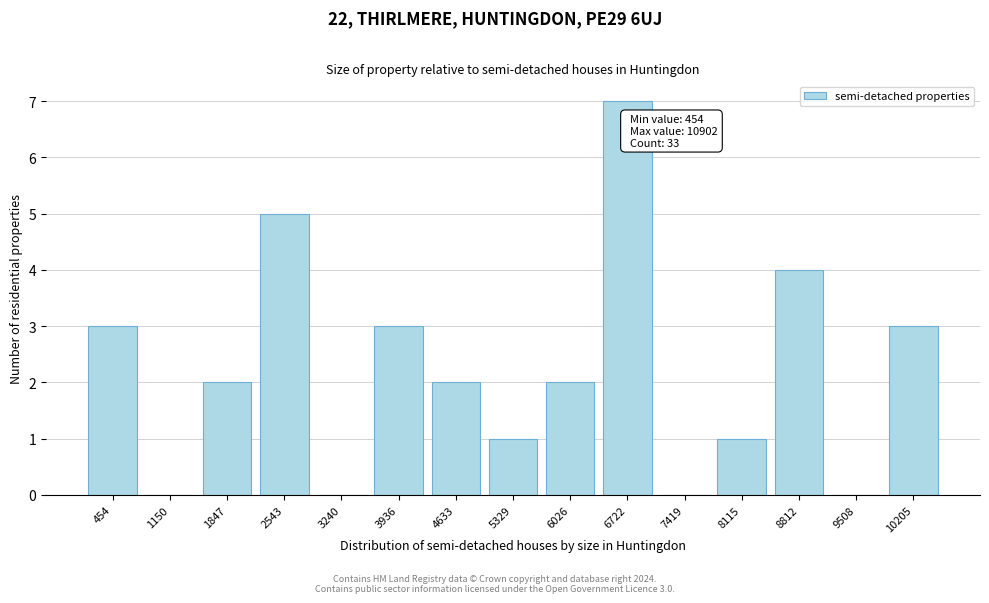

Reading right to left, extract all data points from this chart.

10205=3	9508=0	8812=4	8115=1	7419=0	6722=7	6026=2	5329=1	4633=2	3936=3	3240=0	2543=5	1847=2	1150=0	454=3